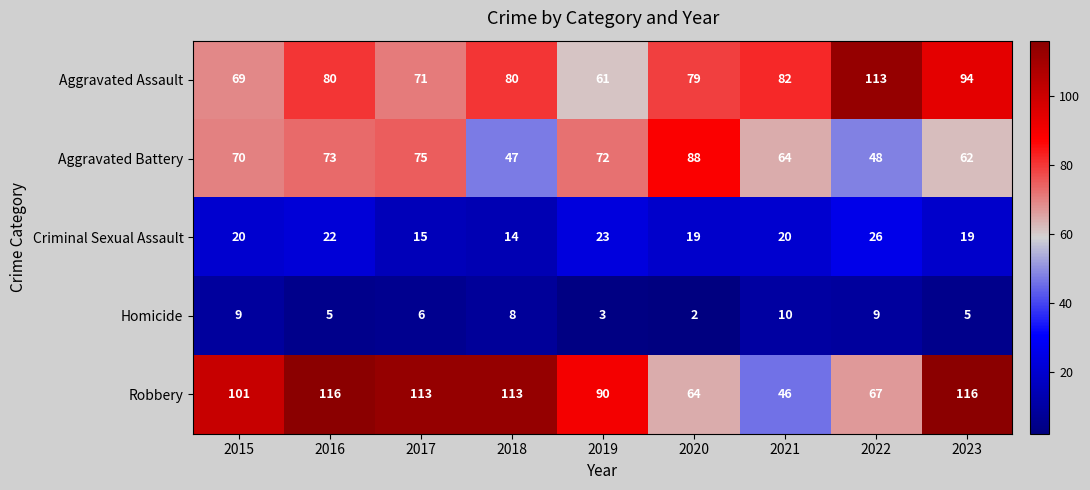

The Homicide series shows 5 at 2016. True or false?

True